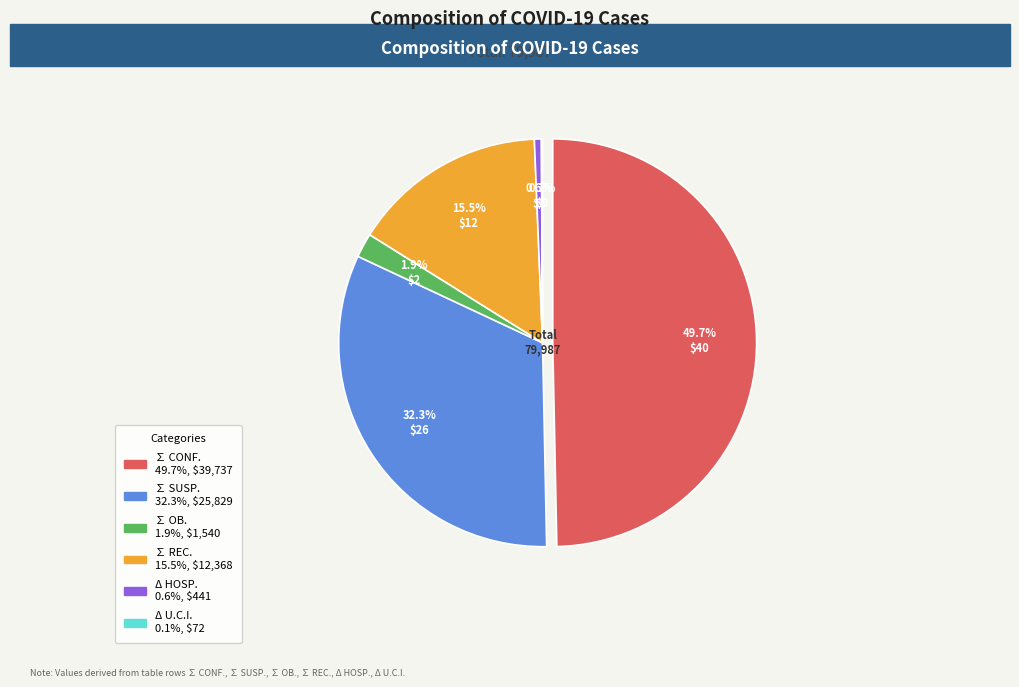

True or false: Δ HOSP. accounts for 1% of the total.

True